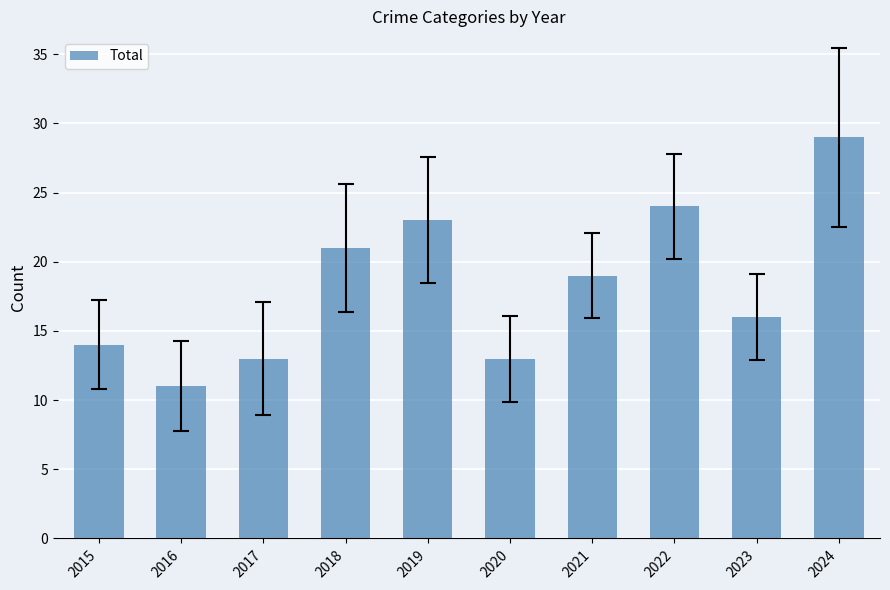

Reading right to left, extract all data points from this chart.

2024=29	2023=16	2022=24	2021=19	2020=13	2019=23	2018=21	2017=13	2016=11	2015=14